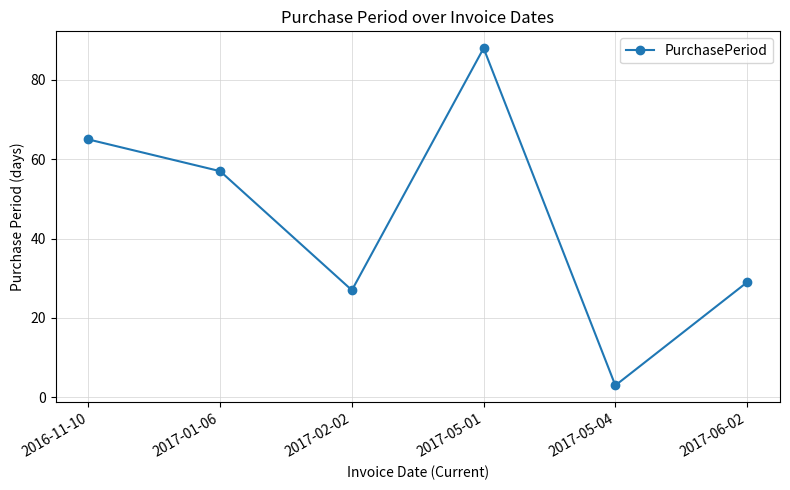

What is the difference between the maximum and minimum values?

85